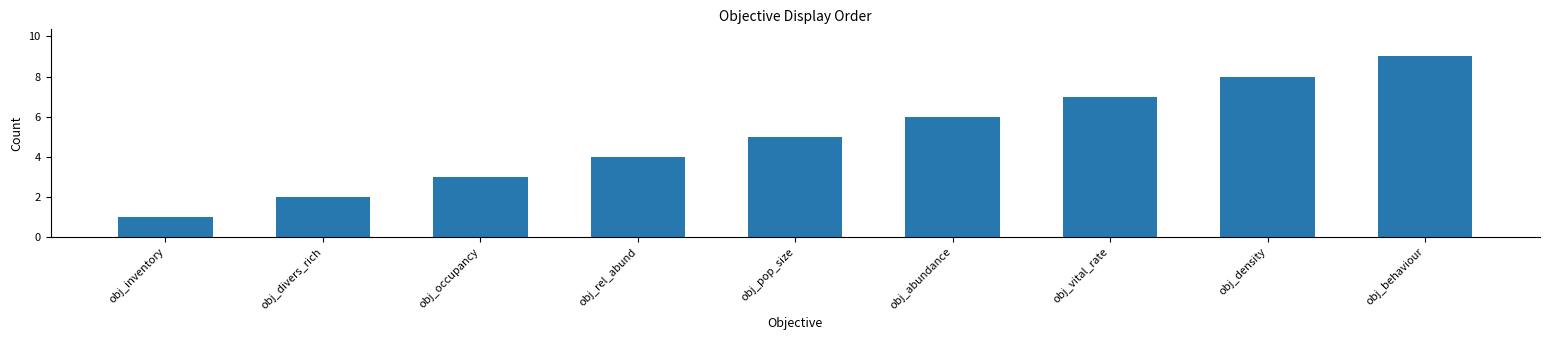

What is the label of the 6th bar from the left?

obj_abundance